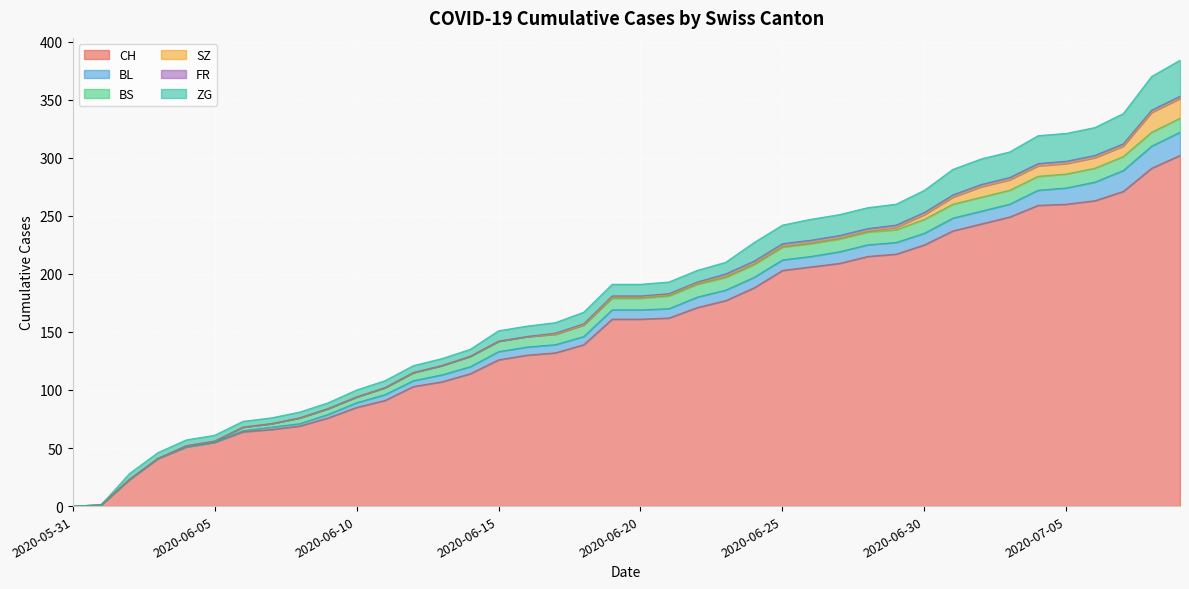

True or false: BS has a value of 9 at 2020-06-14.

True